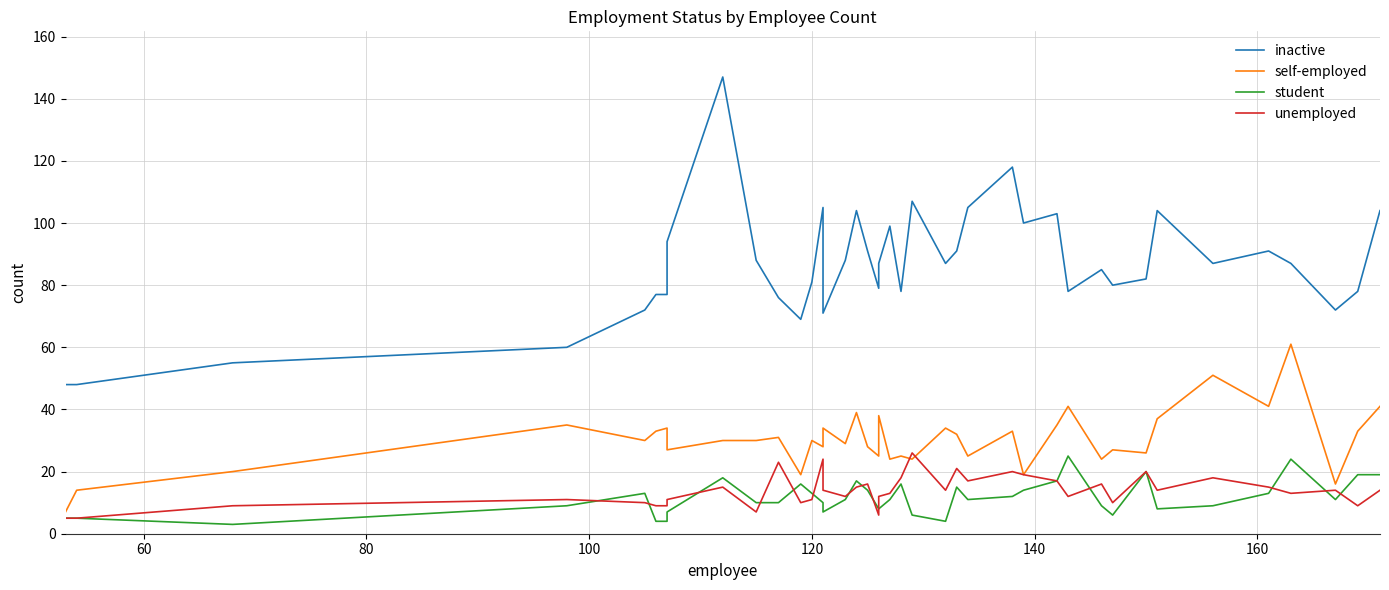

Reading left to right, list all the values displayed in this chart.

inactive: 48	48	55	60	72	77	77	94	147	88	76	69	81	105	71	88	104	91	79	87	99	78	107	87	91	105	118	100	103	78	85	80	82	104	87	91	87	72	78	104
self-employed: 7	14	20	35	30	33	34	27	30	30	31	19	30	28	34	29	39	28	25	38	24	25	24	34	32	25	33	19	35	41	24	27	26	37	51	41	61	16	33	41
student: 5	5	3	9	13	4	4	7	18	10	10	16	13	10	7	11	17	14	8	8	11	16	6	4	15	11	12	14	17	25	9	6	20	8	9	13	24	11	19	19
unemployed: 5	5	9	11	10	9	9	11	15	7	23	10	11	24	14	12	15	16	6	12	13	18	26	14	21	17	20	19	17	12	16	10	20	14	18	15	13	14	9	14